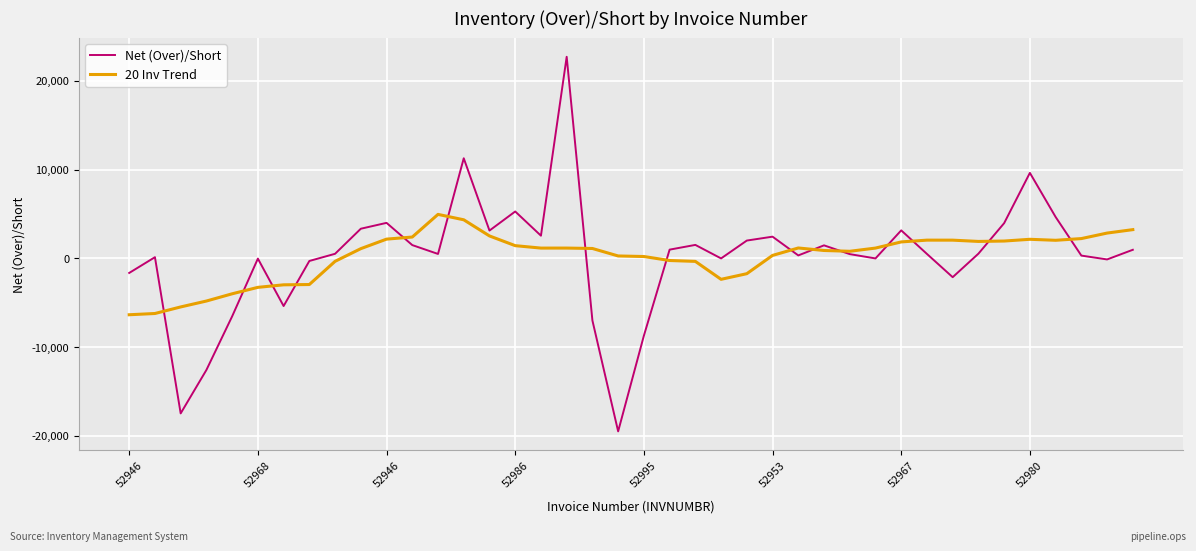

Rank the series by their maximum value, from lowest to highest.

20 Inv Trend, Net (Over)/Short